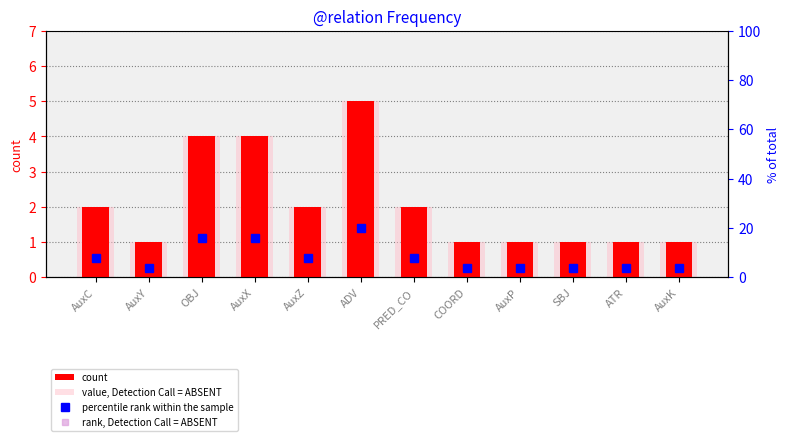

The value of rank, Detection Call = ABSENT at AuxX is 26. True or false?

False